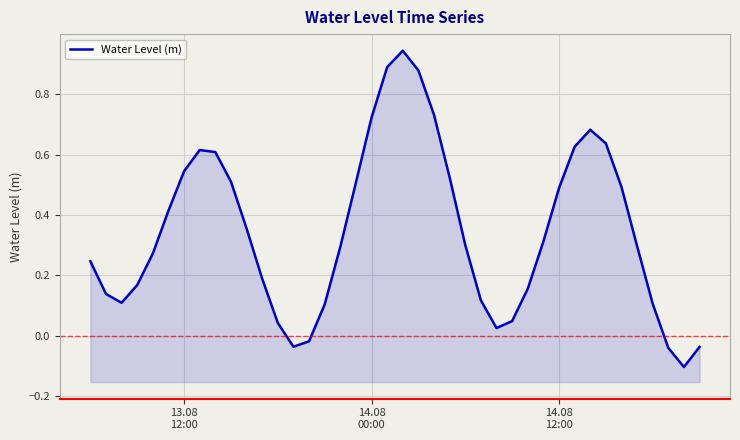

What is the smallest value displayed?

-0.1